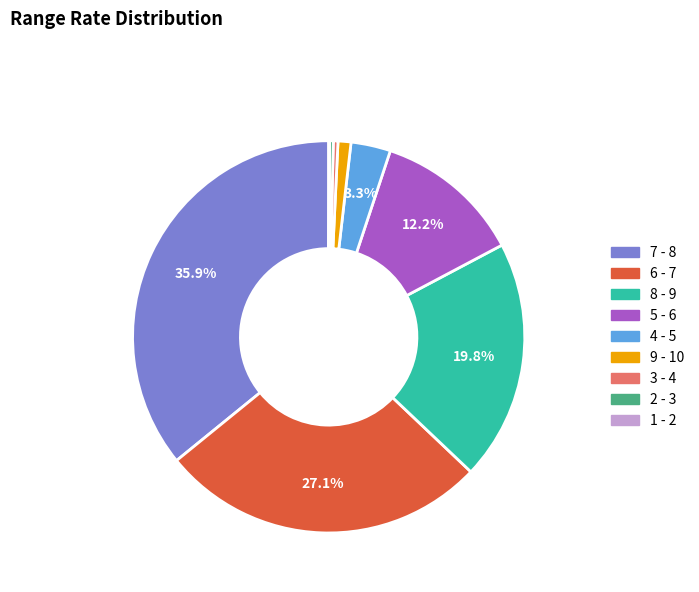

To the nearest percent, what percentage of the pie is 4 - 5?

3%